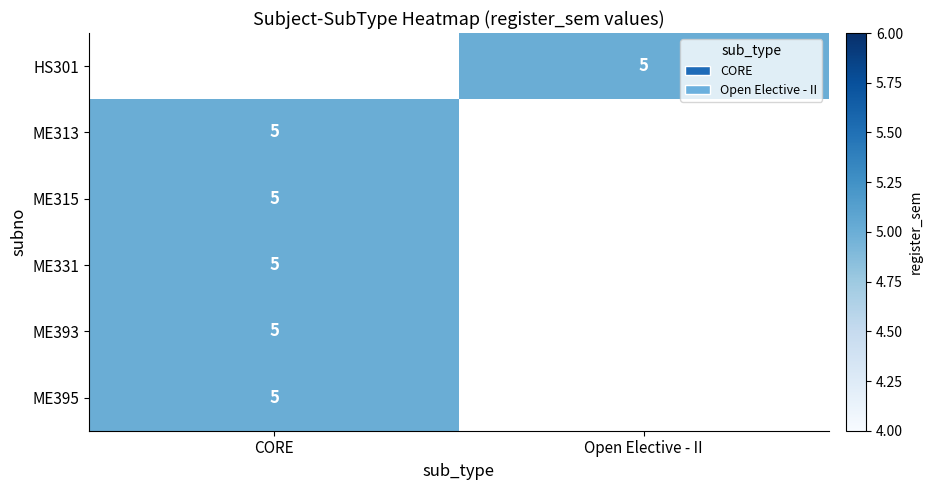

What is the minimum value shown in the chart?

5.0